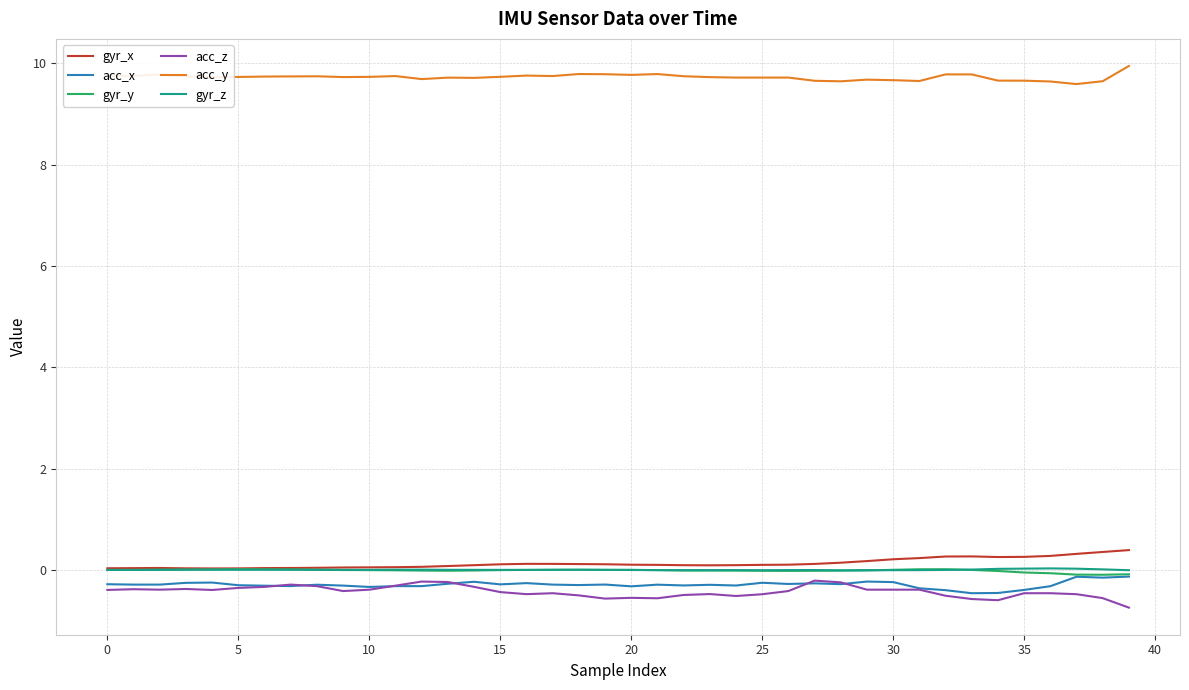

True or false: acc_x and acc_y cross at least once.

False